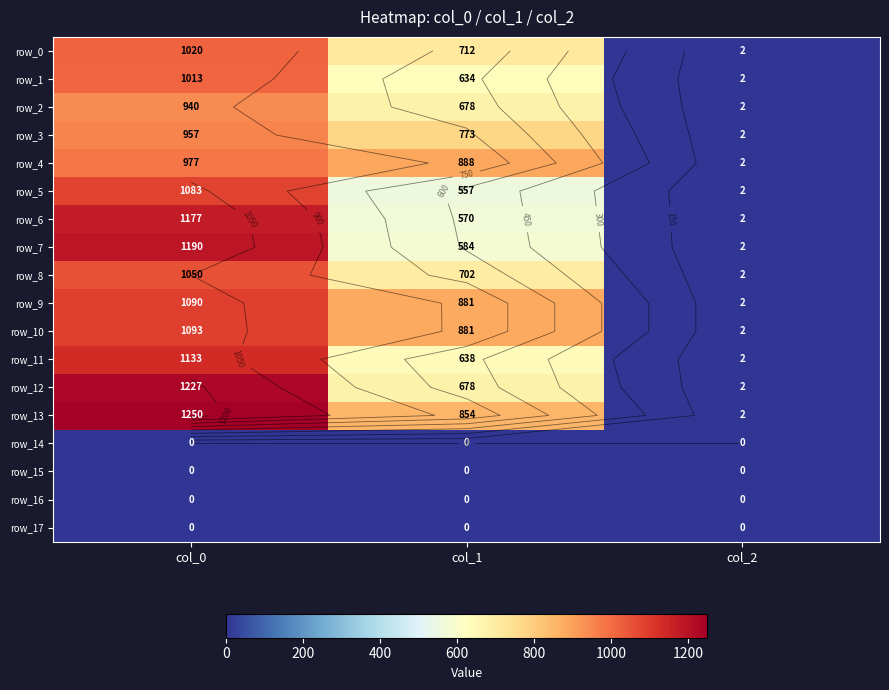

Is it true that row_11 equals 1133.3 at col_0?

True